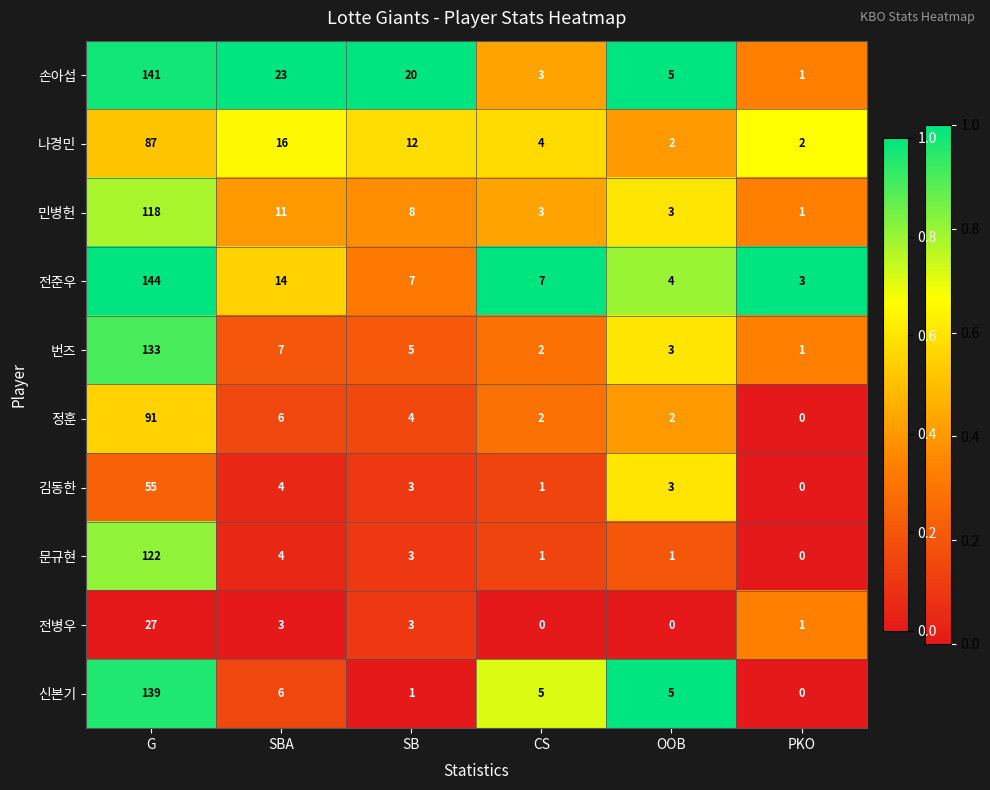

At which label does 번즈 reach its minimum?

PKO